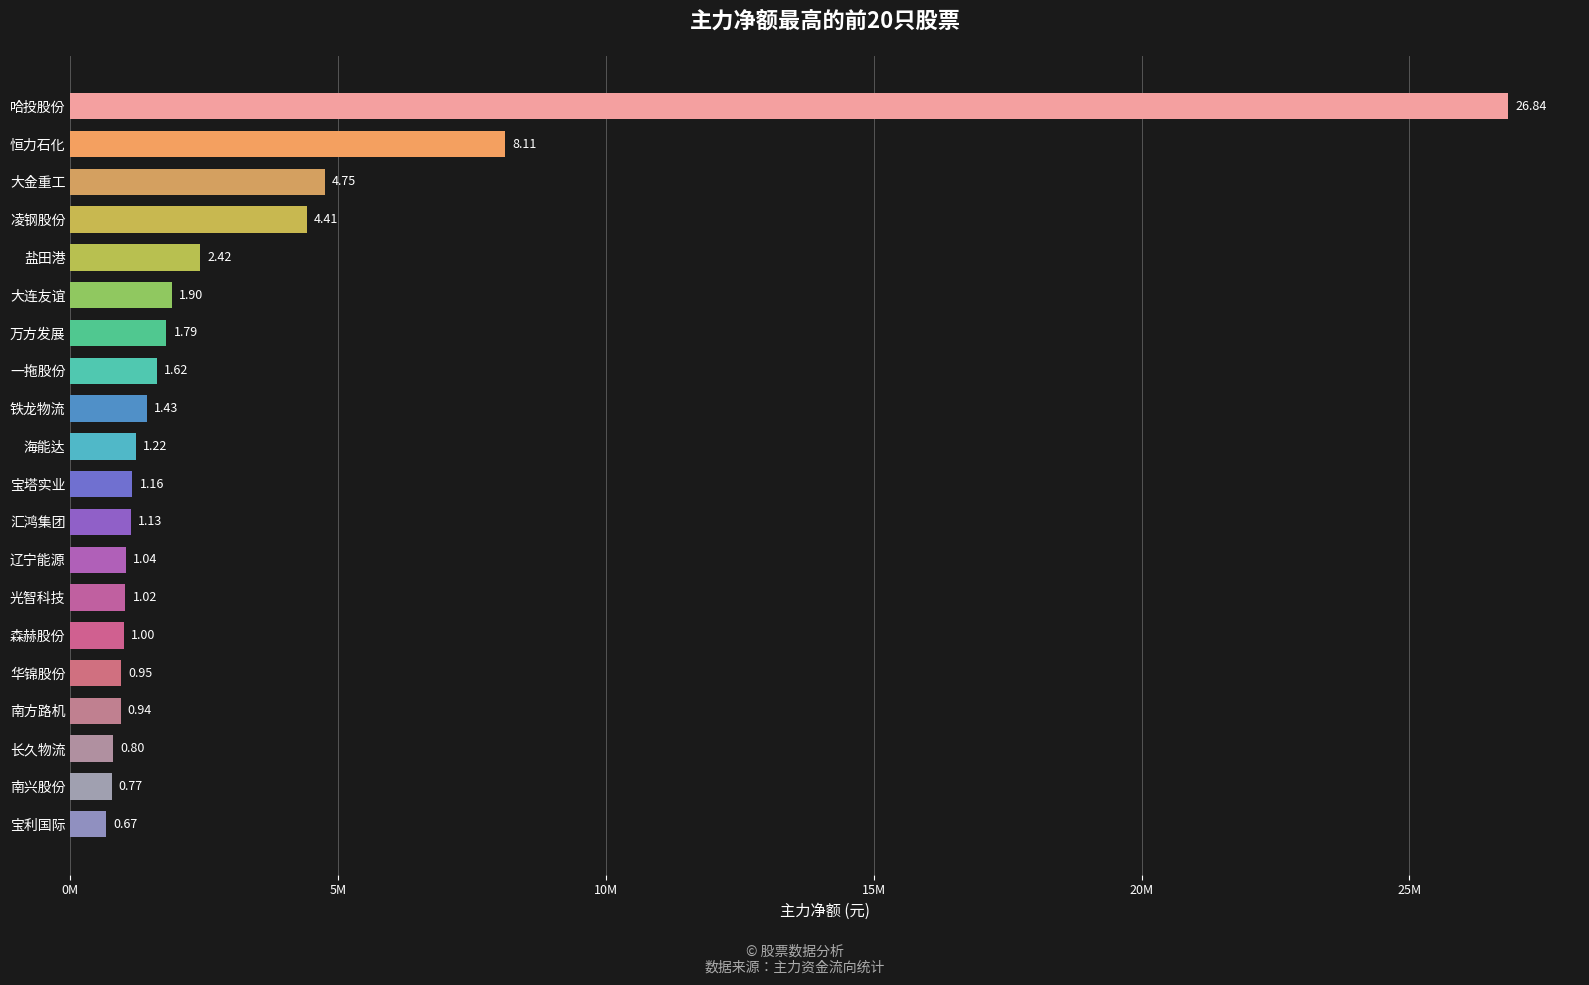

Are the bars horizontal?

Yes